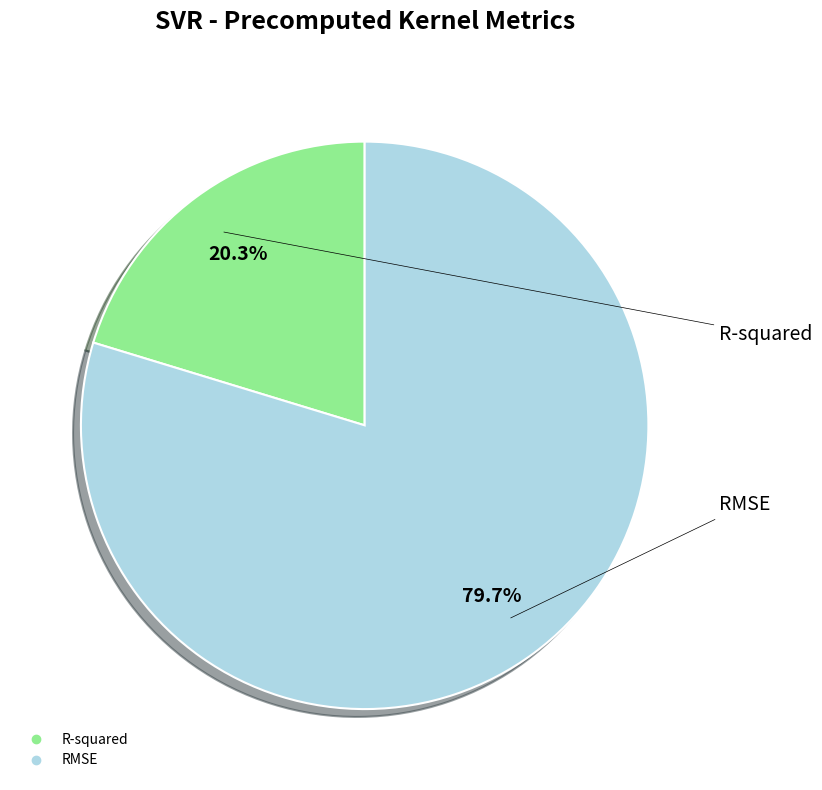

To the nearest percent, what is the combined percentage of R-squared and RMSE?

100%